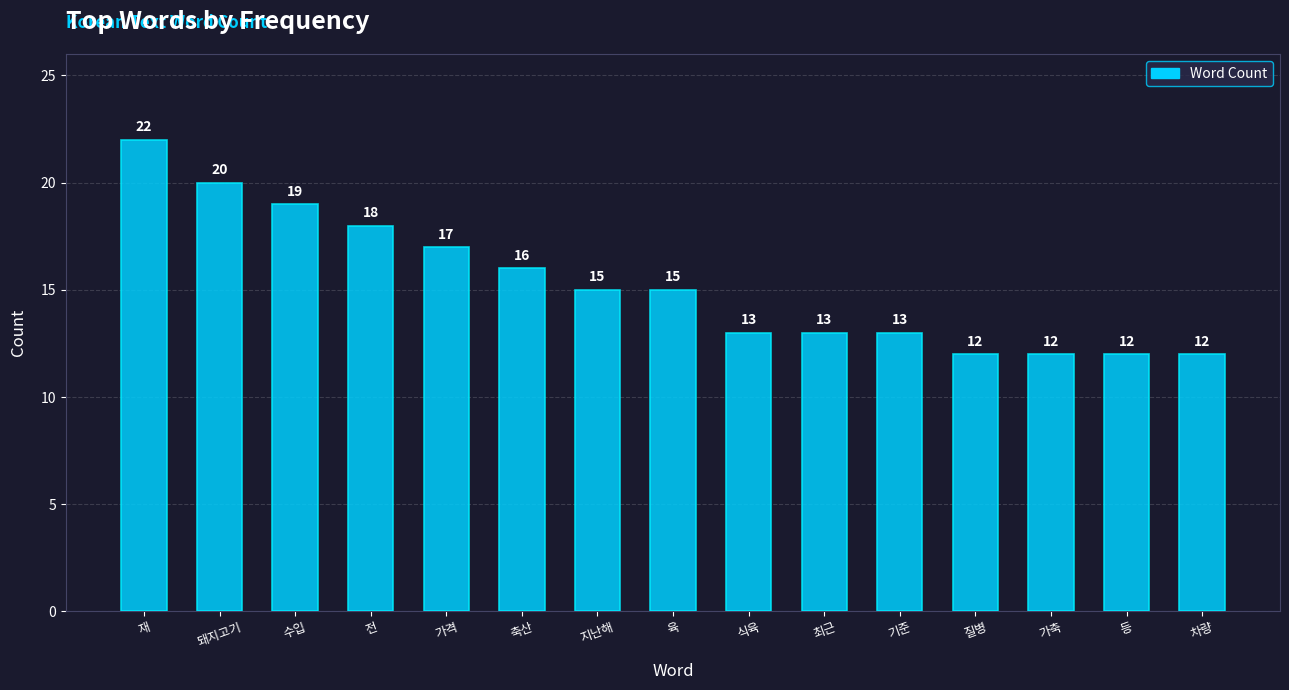

What is the average value?

15